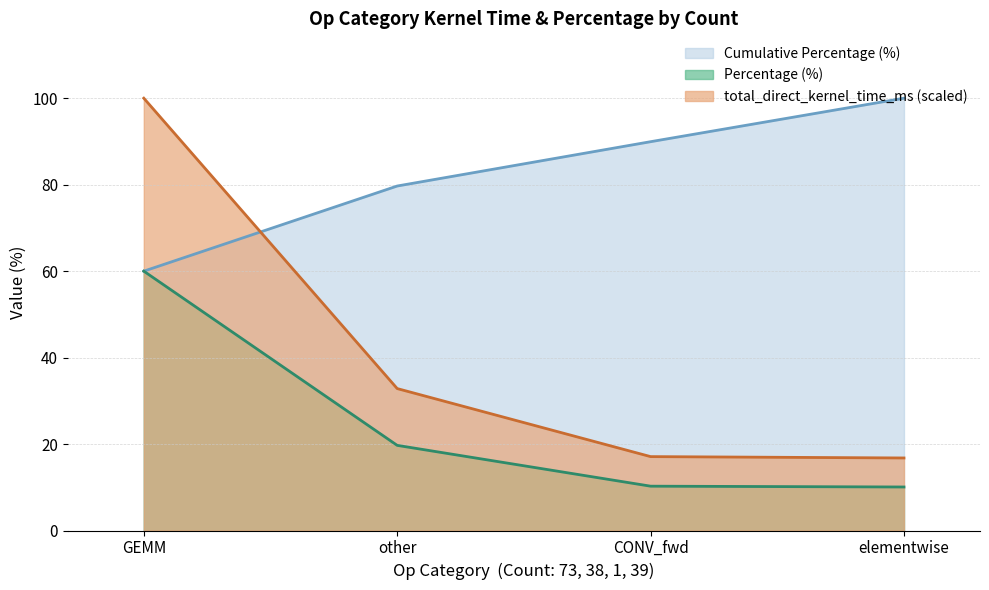

How many lines are shown in the chart?

3